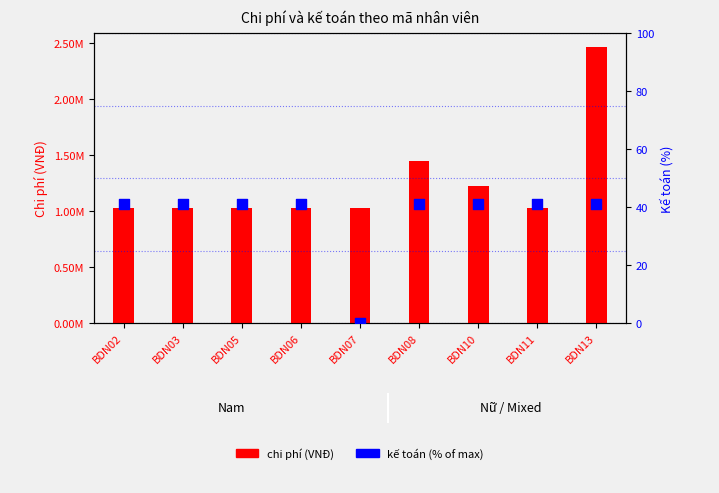

What is the total value across all series at BDN13?

2465741